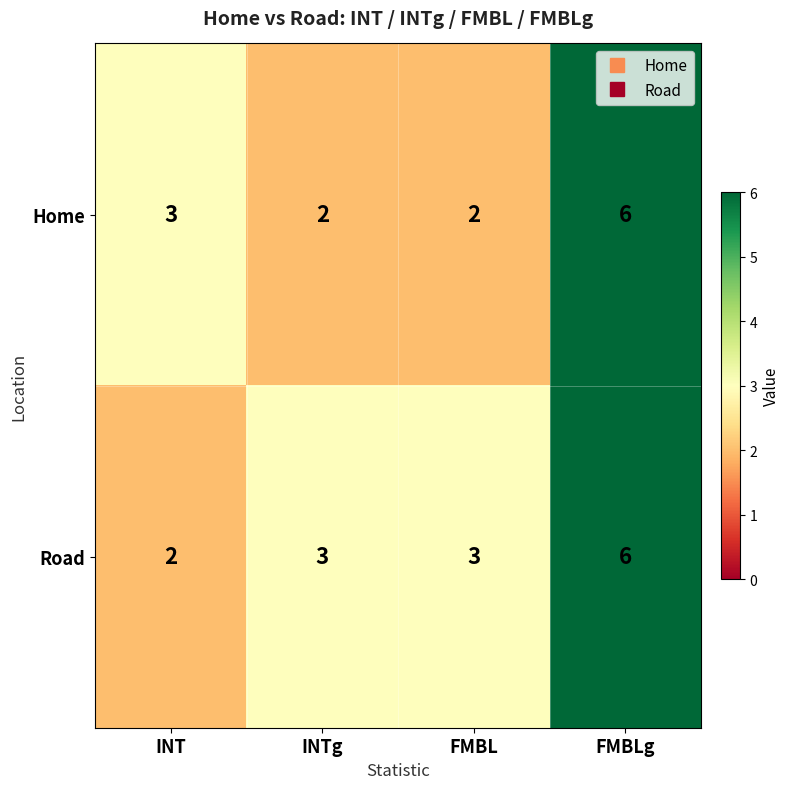

Where is Home nearest to the value 4?

INT